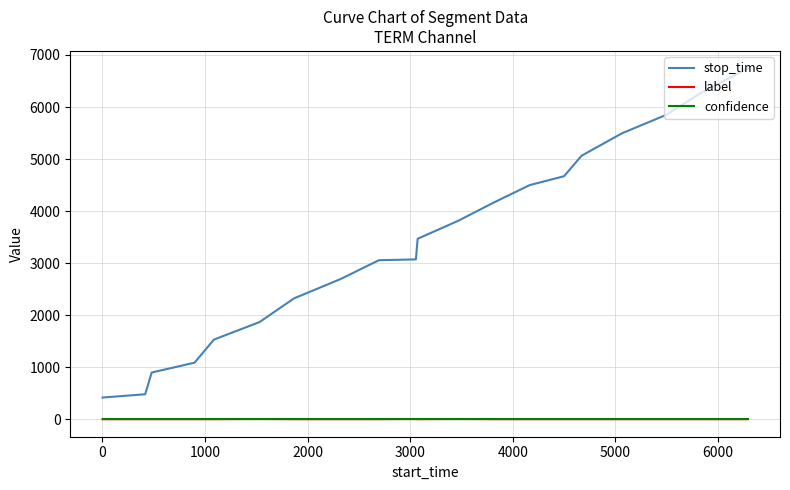

How many lines are shown in the chart?

3